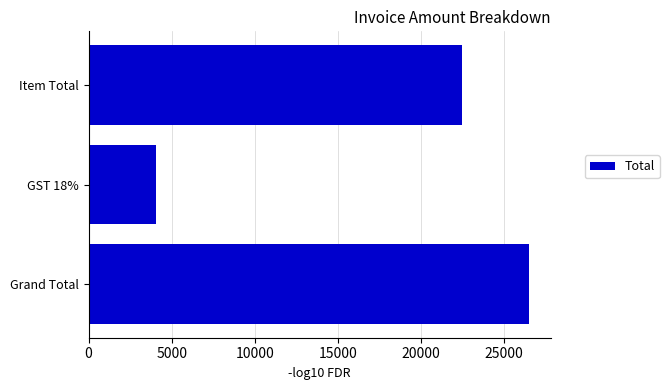

What is the change in value from Item Total to GST 18%?

-18409